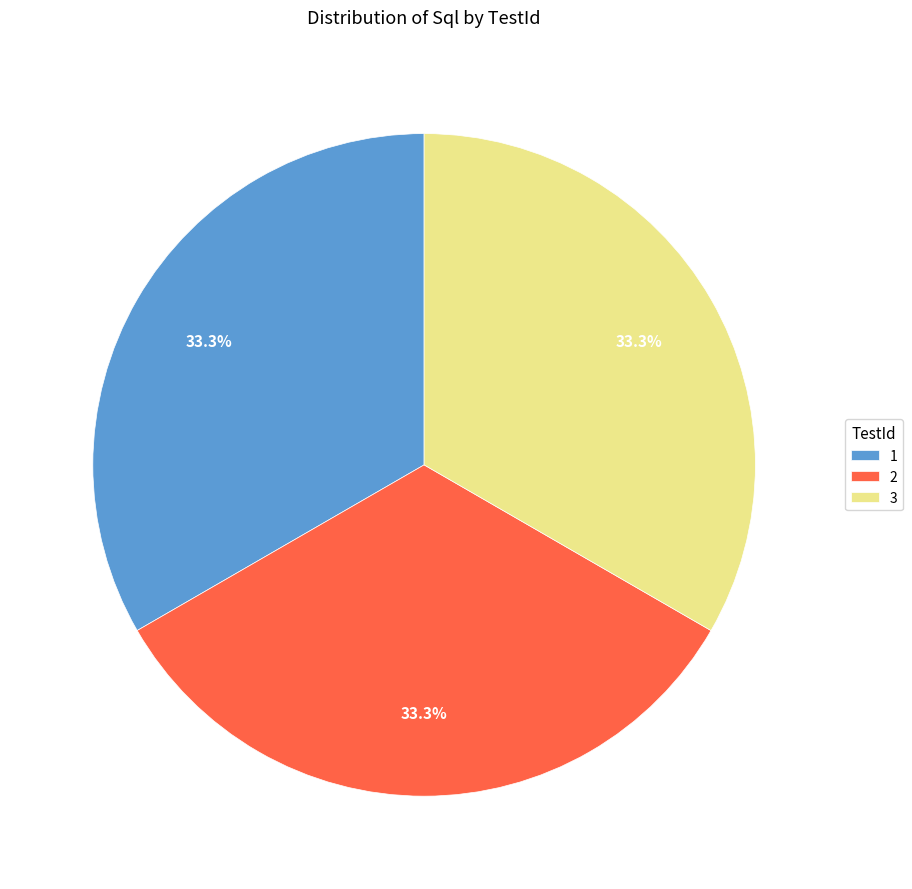

What is the ratio of the value at 3 to the value at 1?

1.0